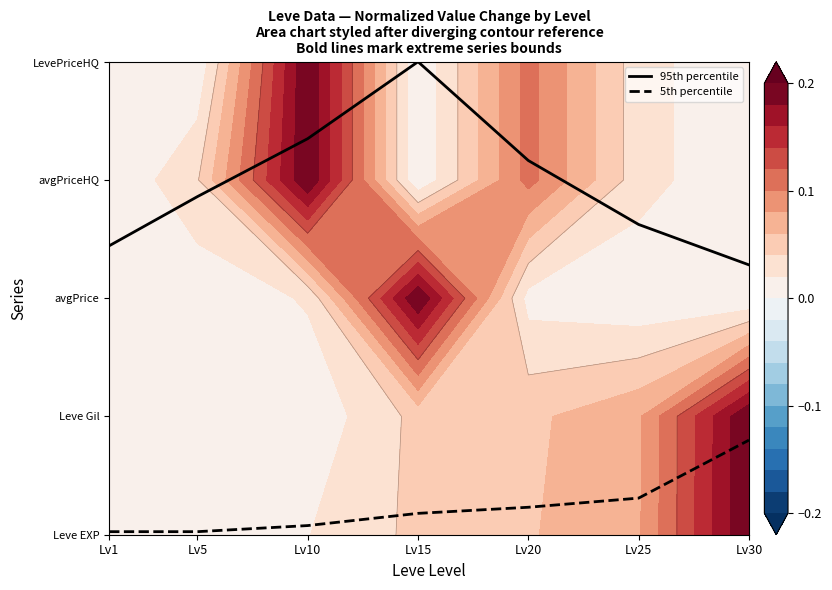

In 95th percentile, how many points are higher than both neighbors (excluding endpoints)?

1